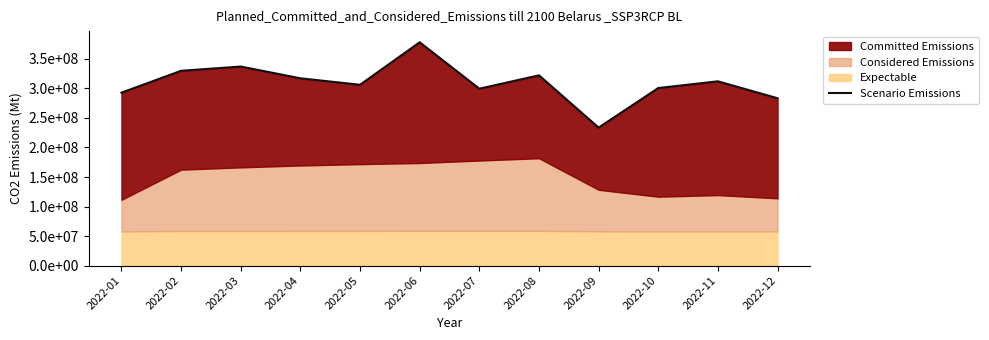

List the labels in order of value, largest first.

2022-06, 2022-03, 2022-02, 2022-08, 2022-04, 2022-11, 2022-05, 2022-10, 2022-07, 2022-01, 2022-12, 2022-09